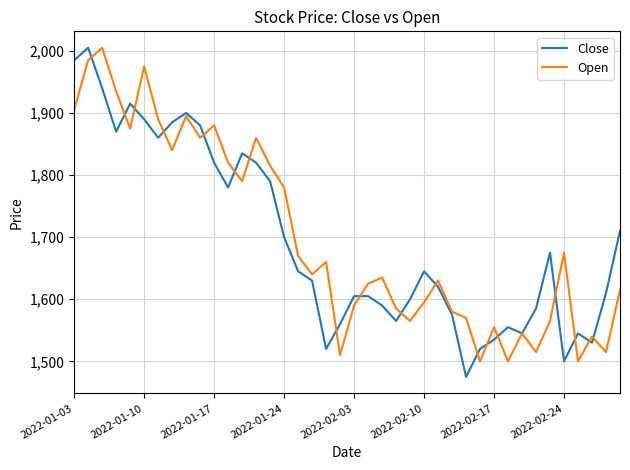

What are all the series names shown in the legend?

Close, Open